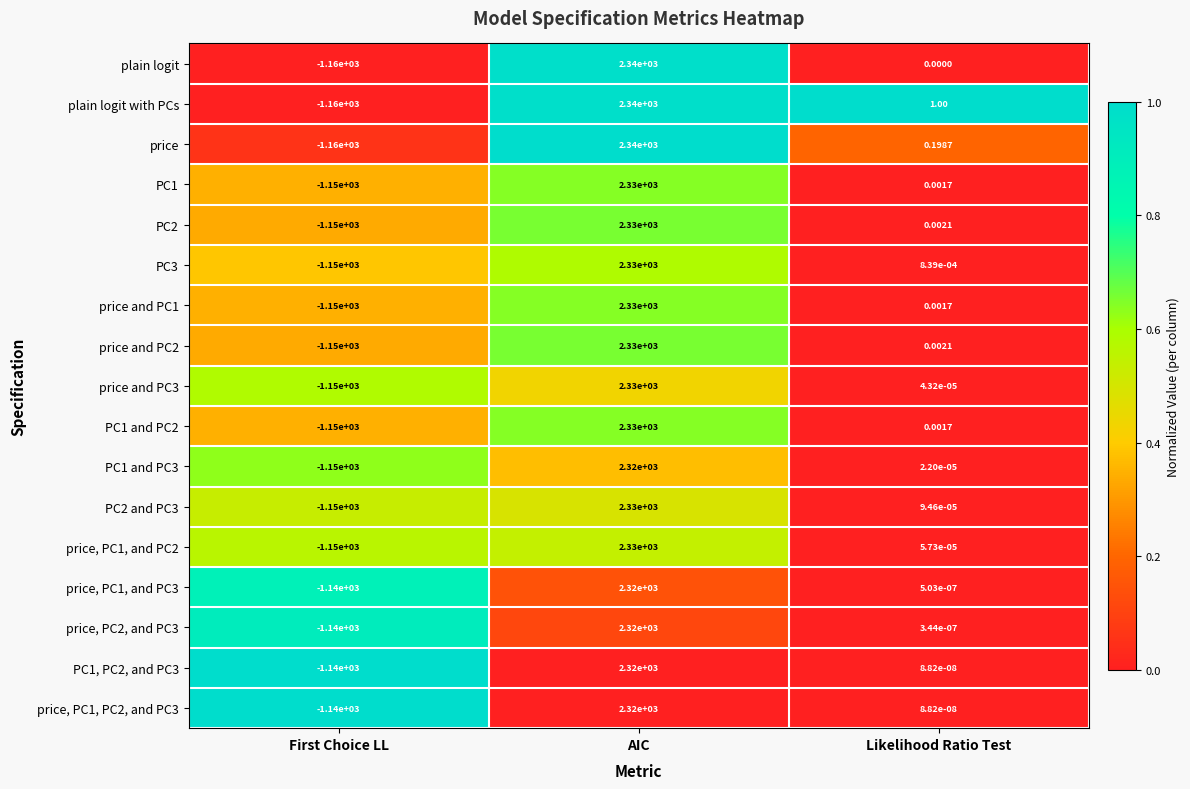

At which label does price and PC2 reach its minimum?

First Choice LL